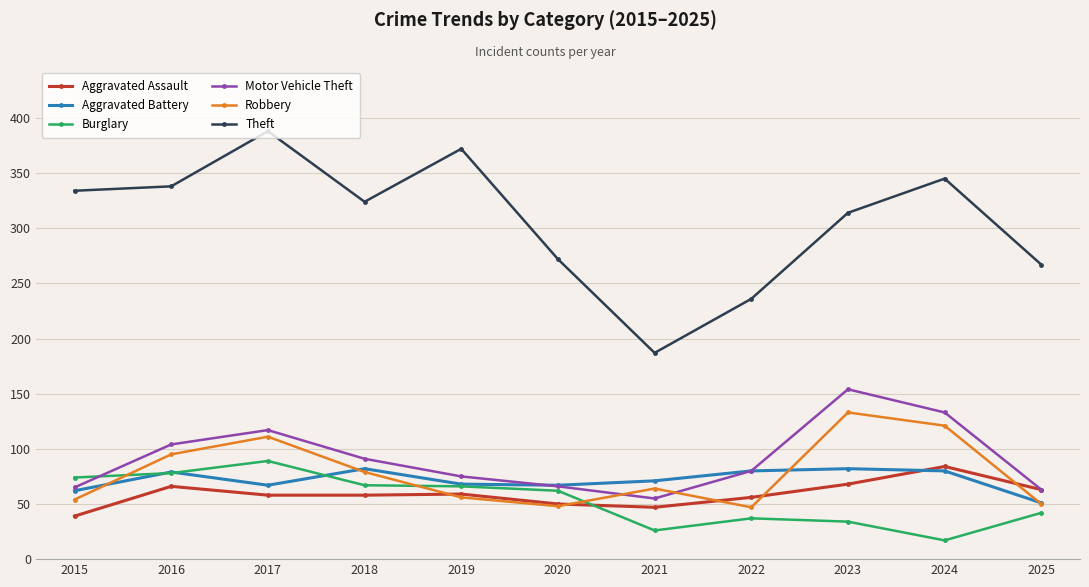

What is the value of the Robbery point at the 2nd from the left?

95